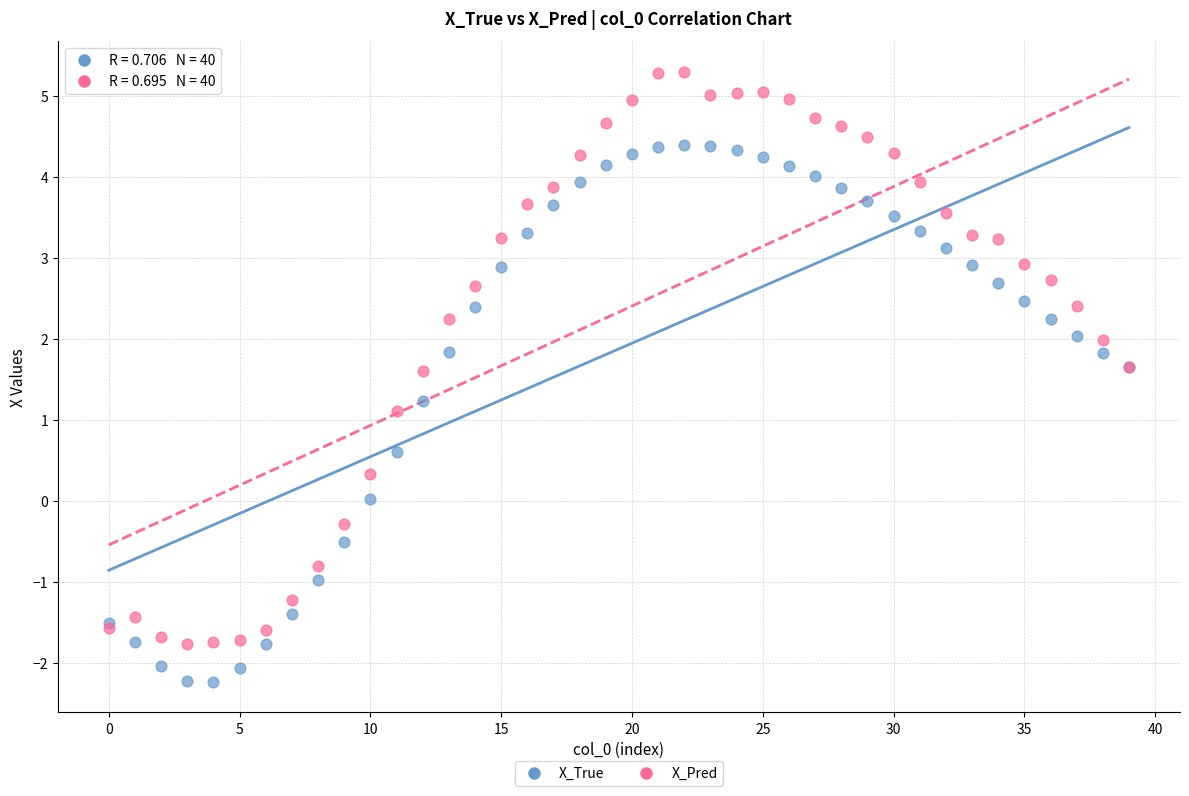

In the X_Pred series, what Y value is closest to 1?

1.1